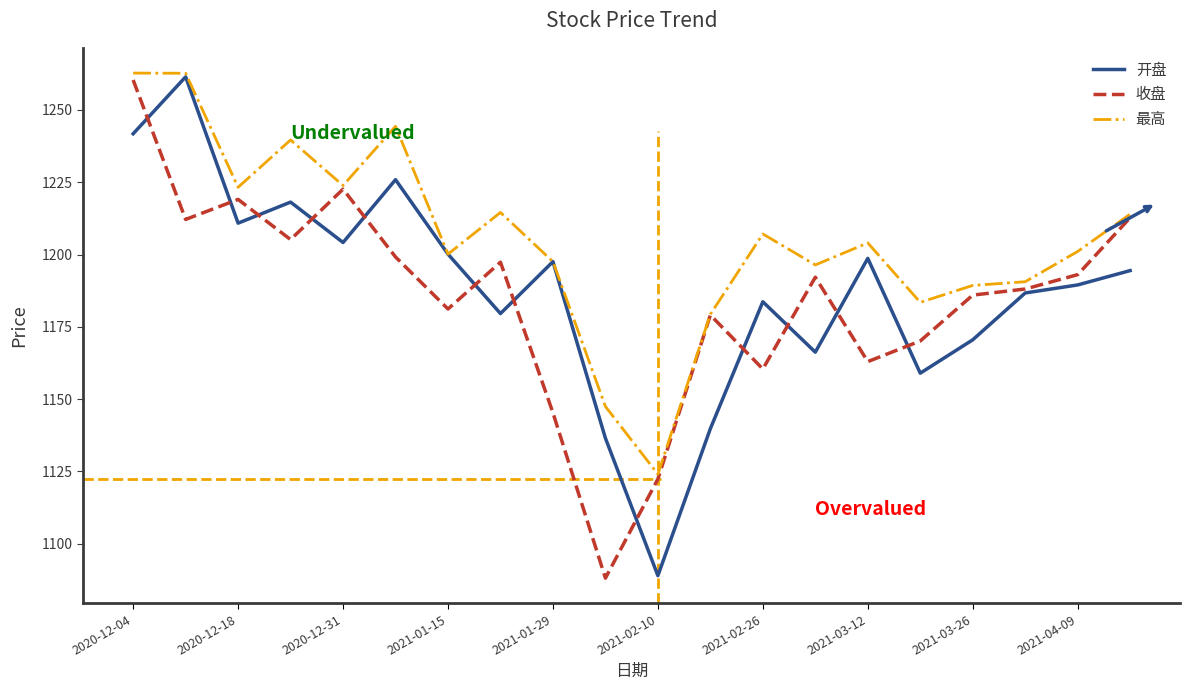

What is the highest value of the 开盘 series?

1261.5